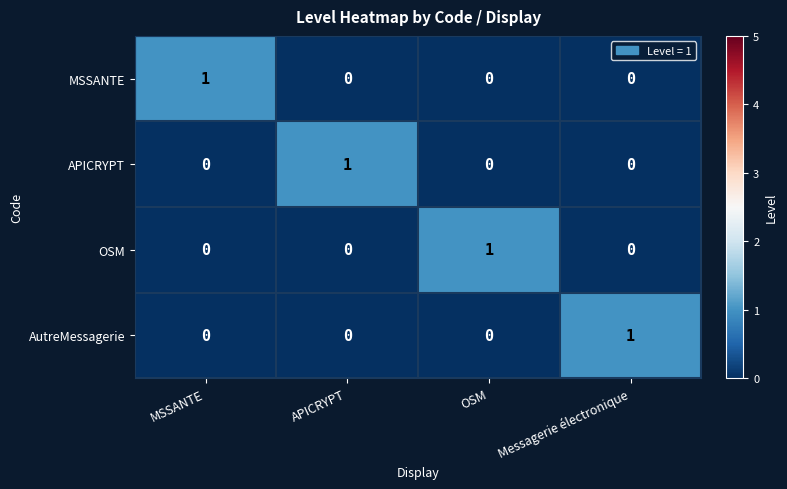

Is the value of APICRYPT at MSSANTE greater than the value of MSSANTE at MSSANTE?

No